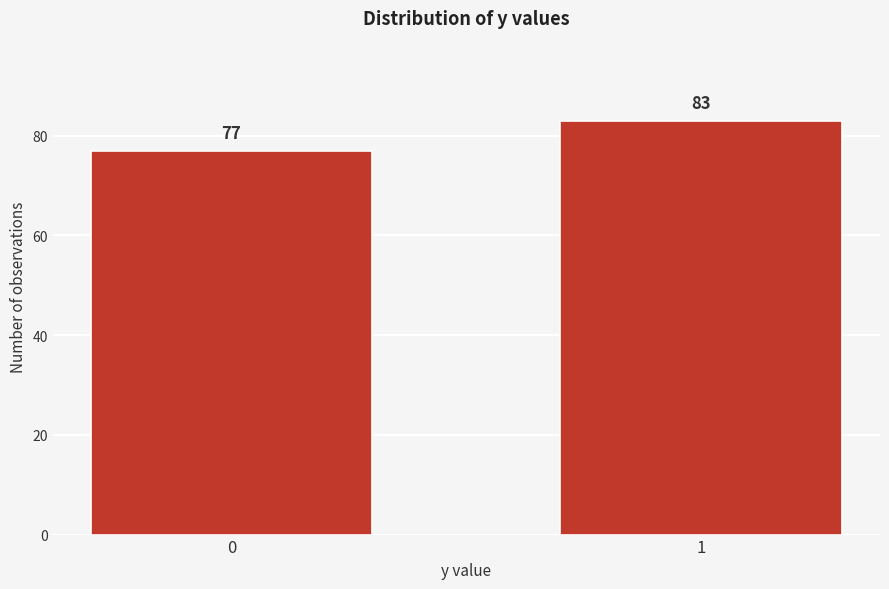

Reading left to right, what are all the values shown in this chart?

77	83